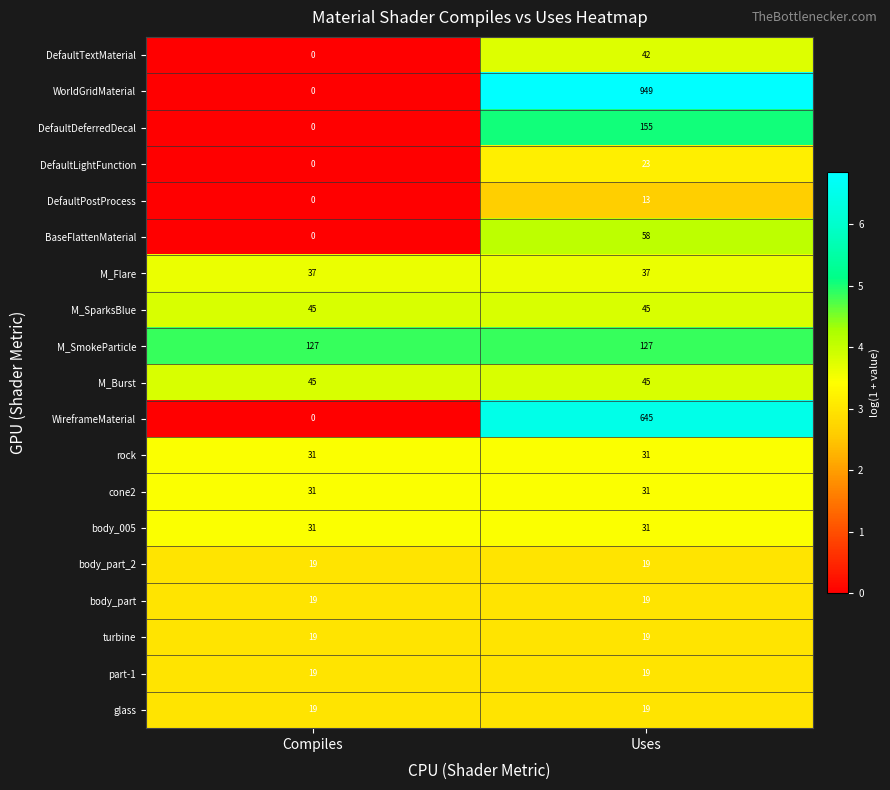

What is the greatest value displayed?

949